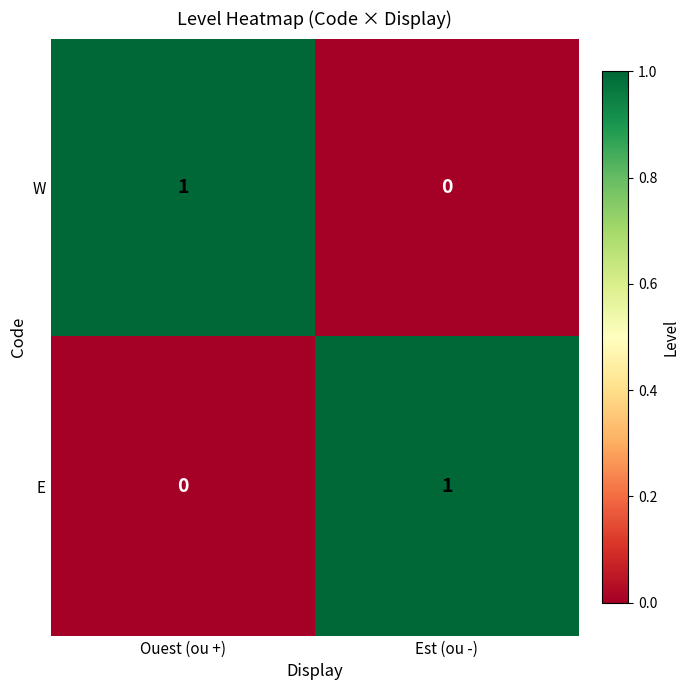

Which category has the highest value in the W series?

Ouest (ou +)